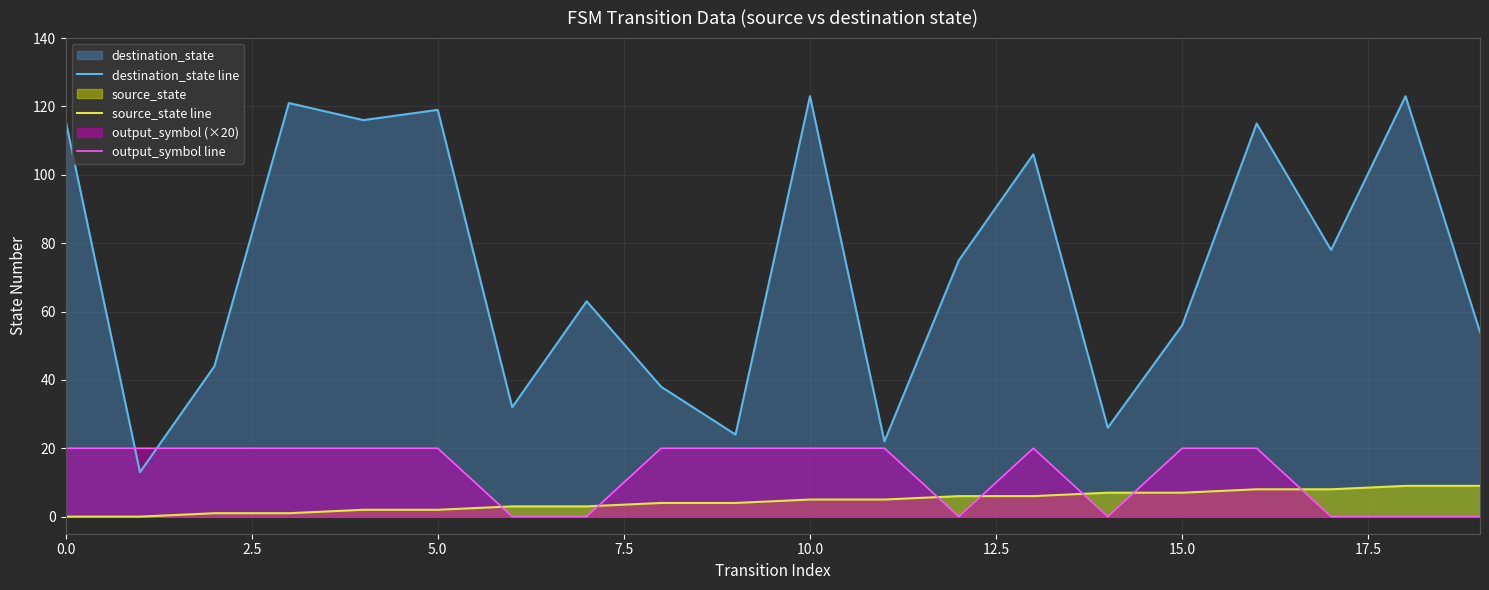

What is the average value of the destination_state line series?

73